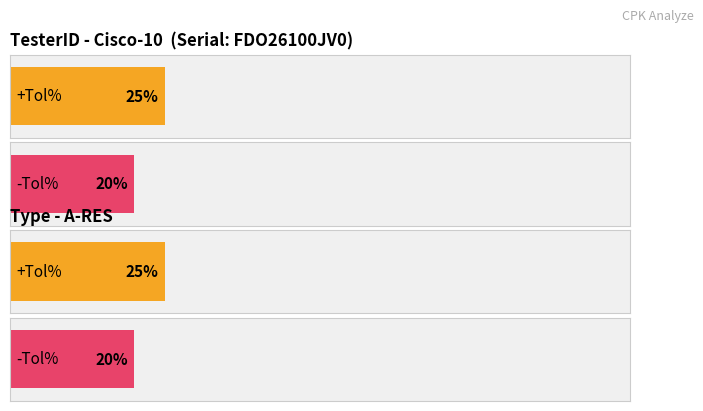

What is the maximum value for +Tol%?

25